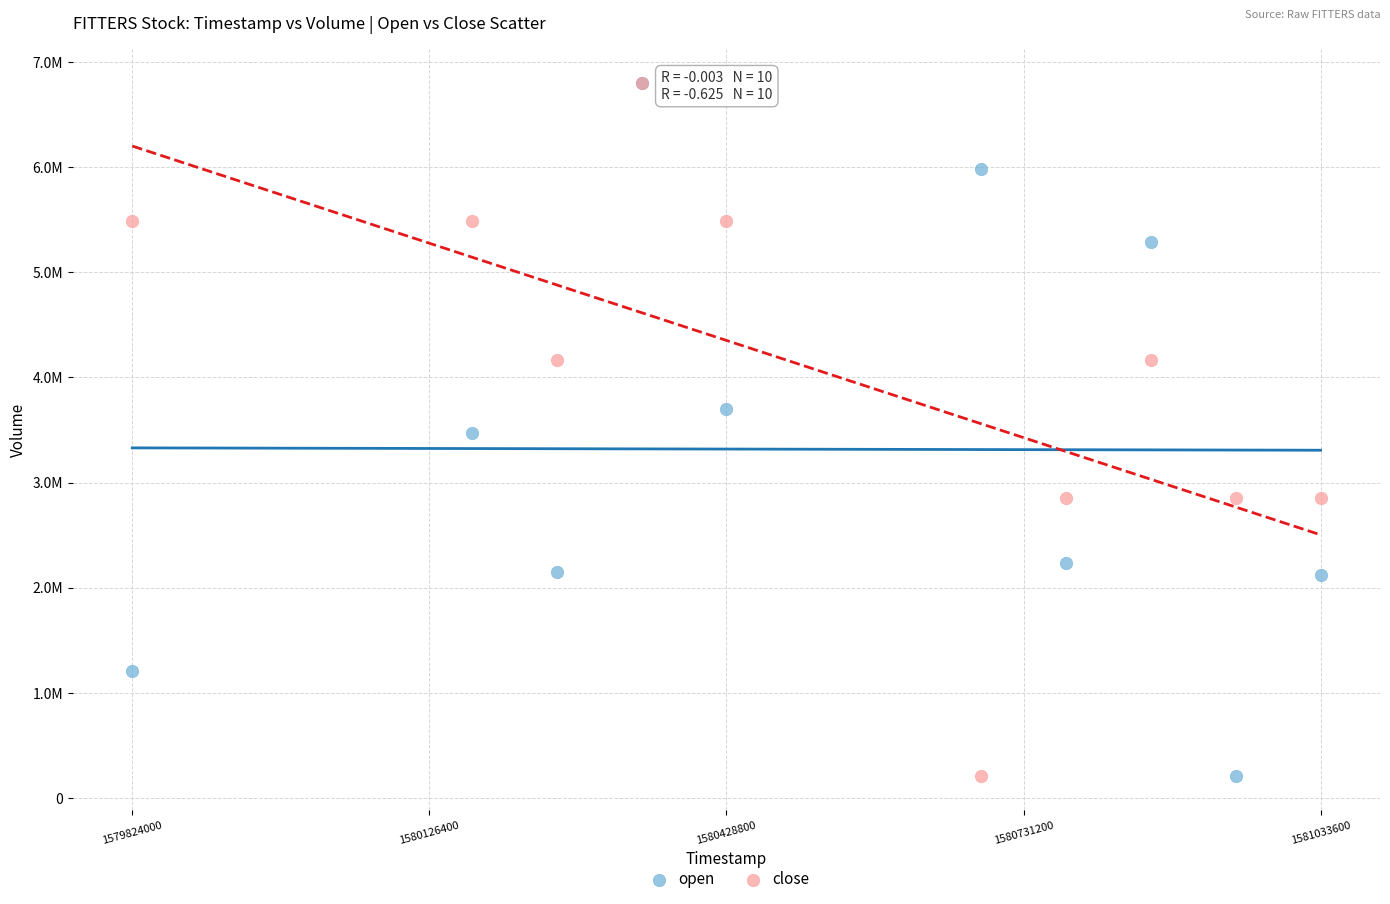

What are all the series names shown in the legend?

open, close